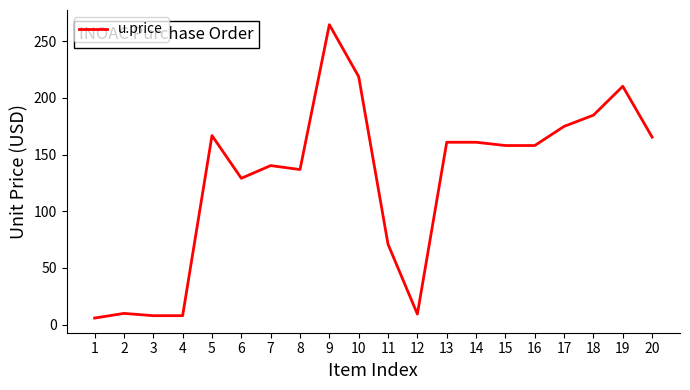

What is the difference between the values at 12 and 18?

175.6